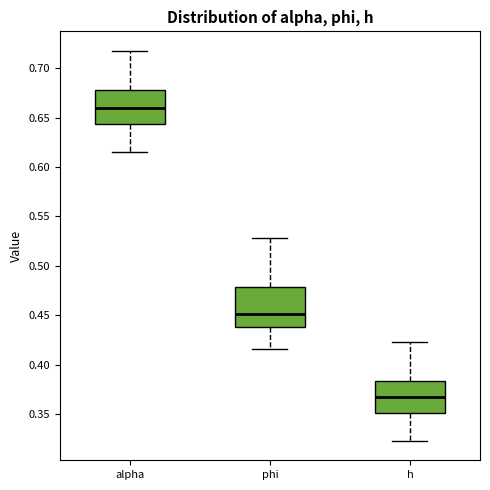

Comparing the boxes themselves (not the whiskers), which one is the tallest?

phi